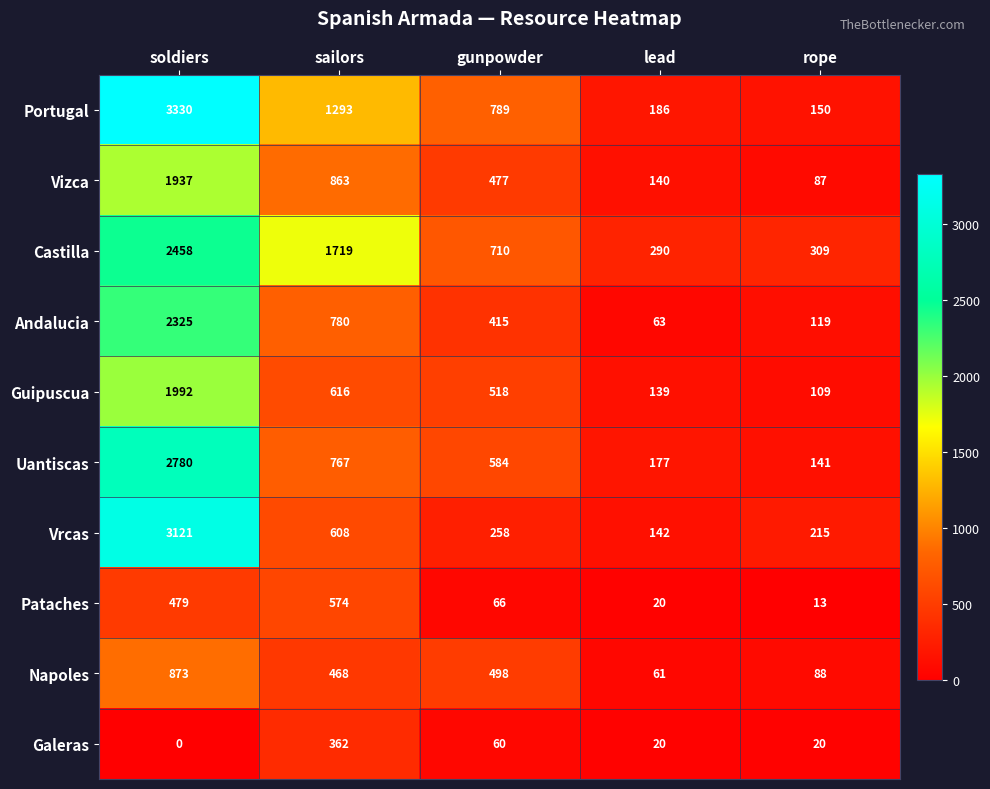

What is the maximum value shown in the chart?

3330